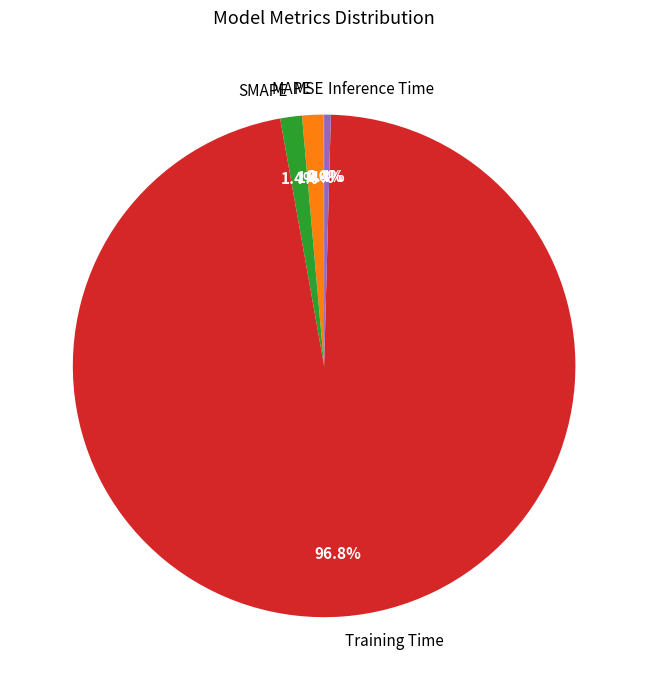

Which category has the biggest portion of the pie?

Training Time